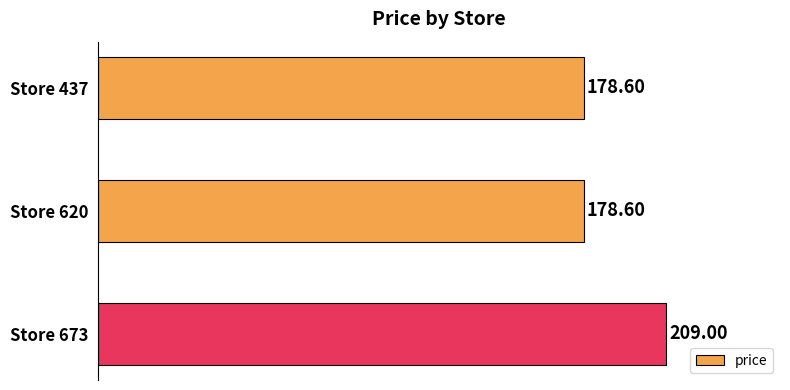

Which has a higher value, Store 620 or Store 673?

Store 673